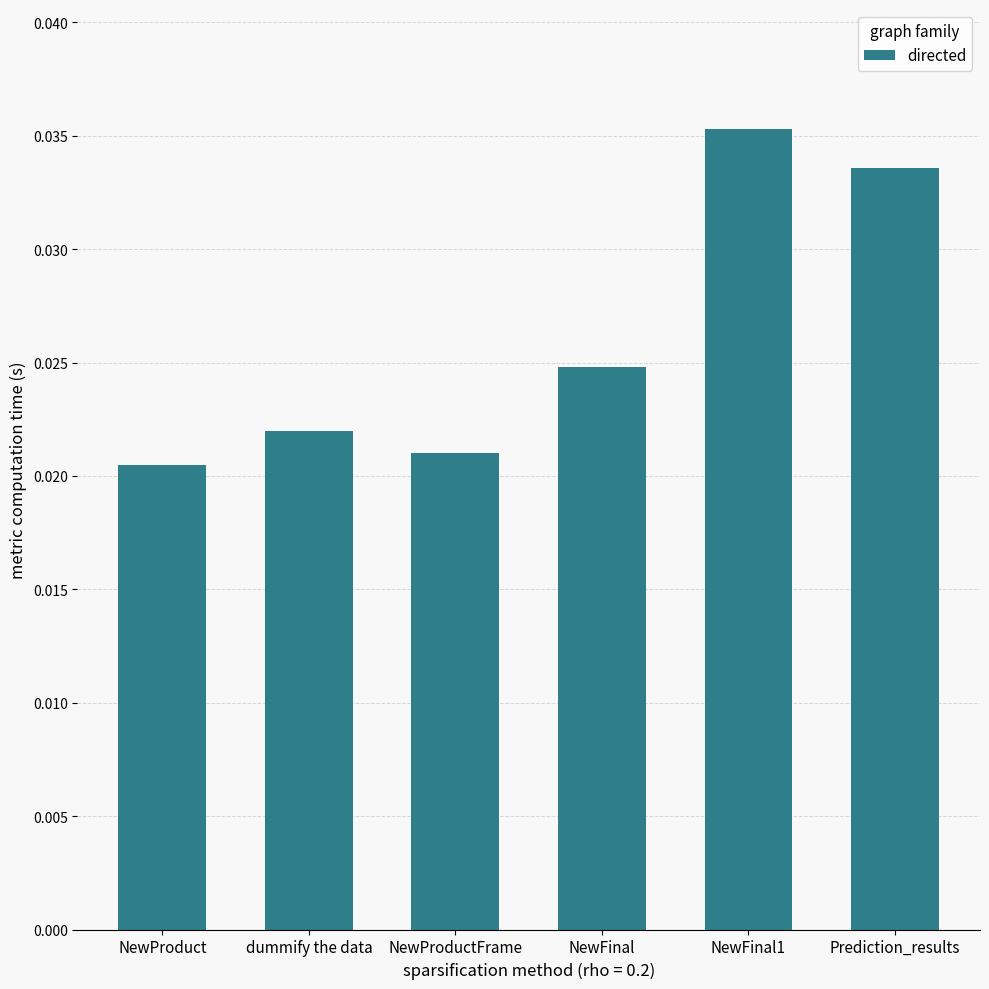

What position from the right is dummify the data?

5